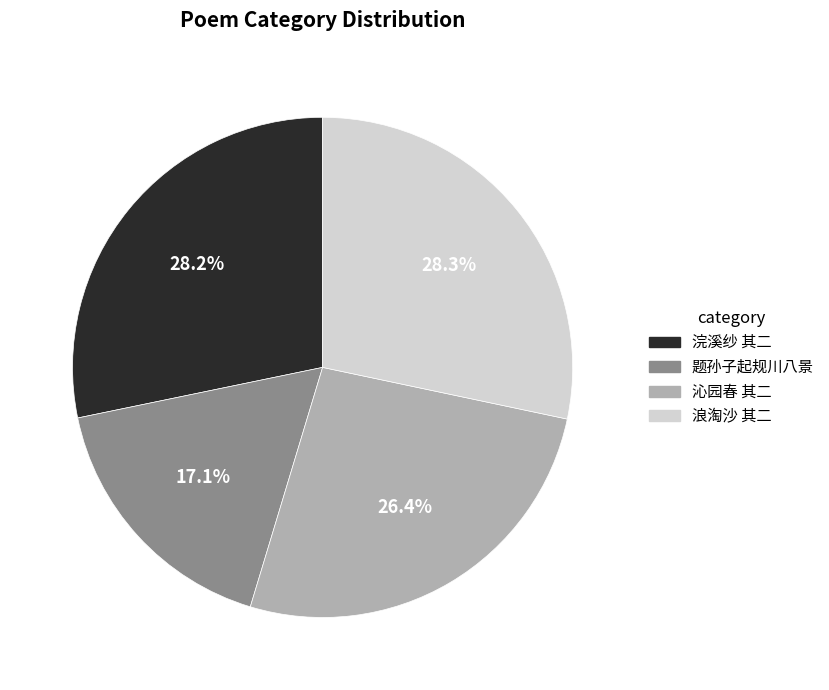

To the nearest percent, what is the difference between the largest and smallest slice percentages?

11%